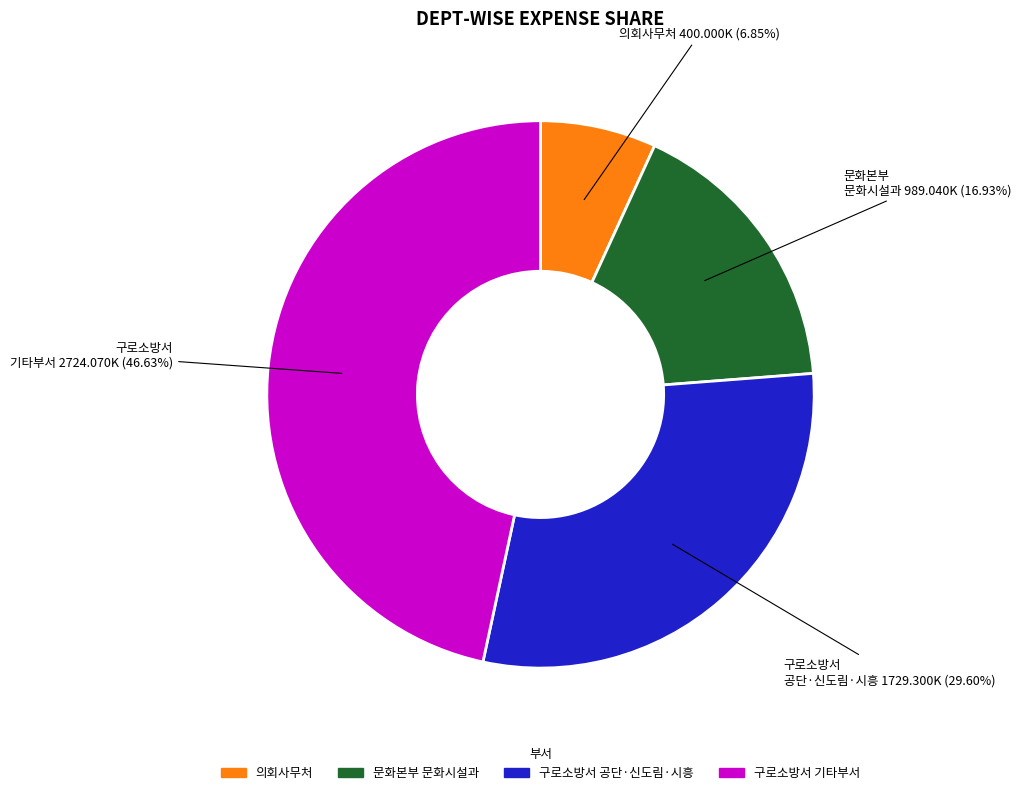

Does any single category account for the majority?

No